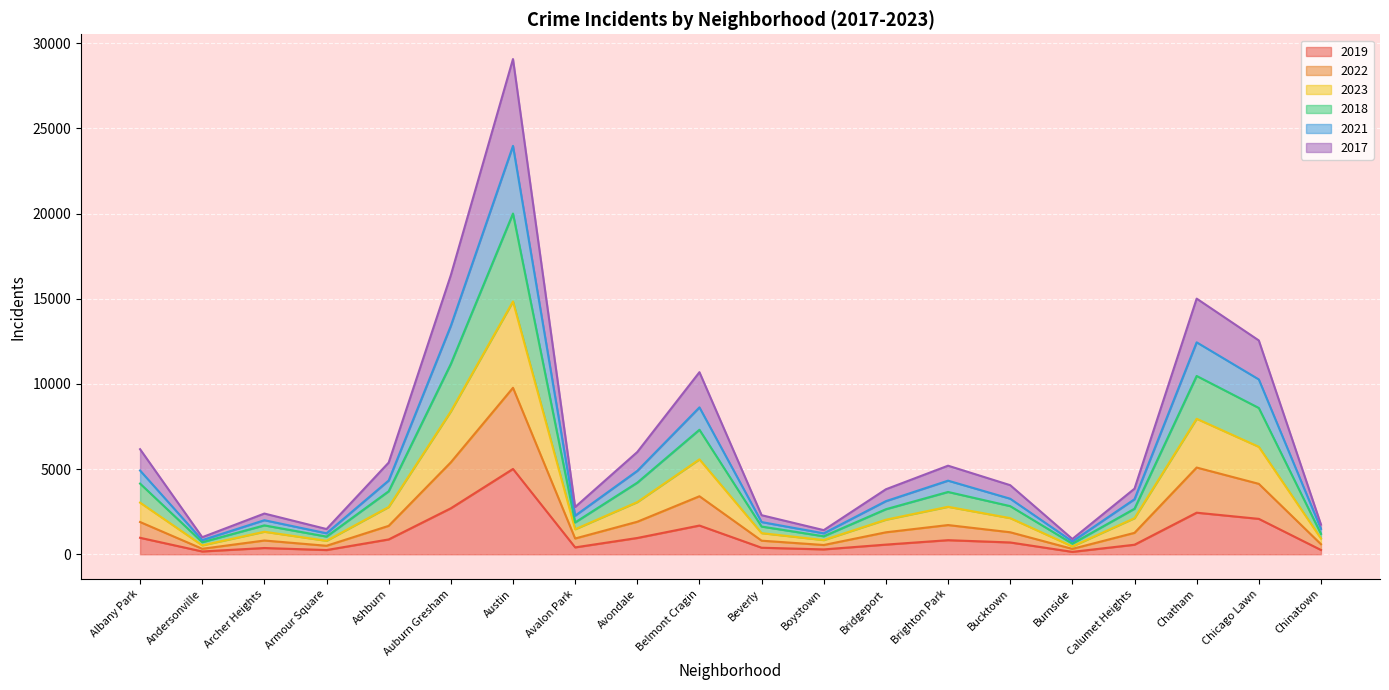

What are all the series names shown in the legend?

2019, 2022, 2023, 2018, 2021, 2017